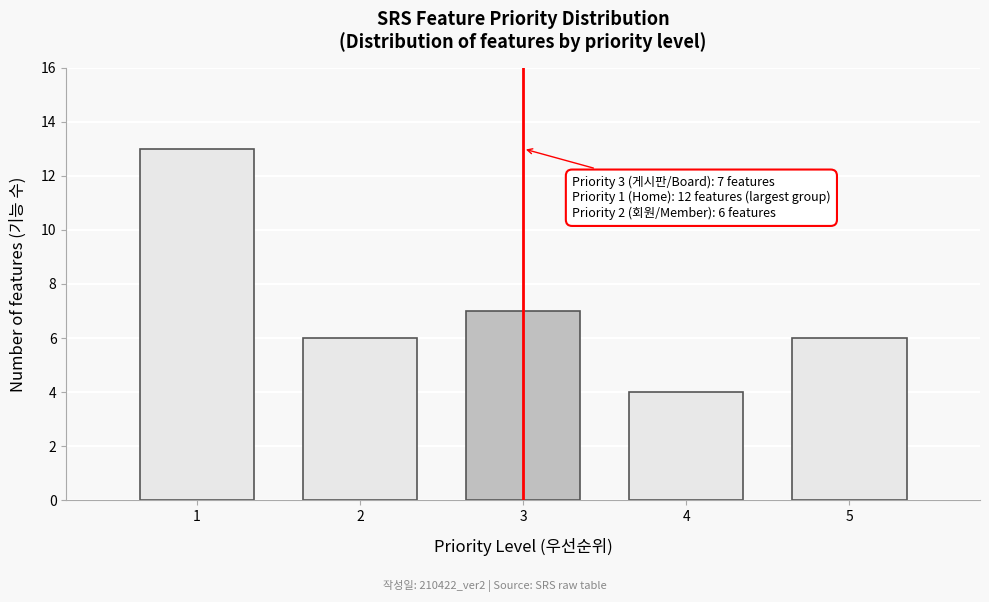

Reading left to right, what are all the values shown in this chart?

13	6	7	4	6